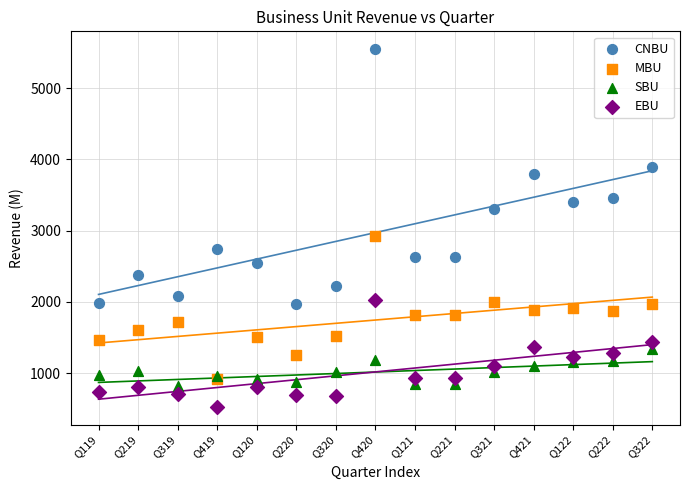

Across all series, what Y value is closest to 3037?

2919